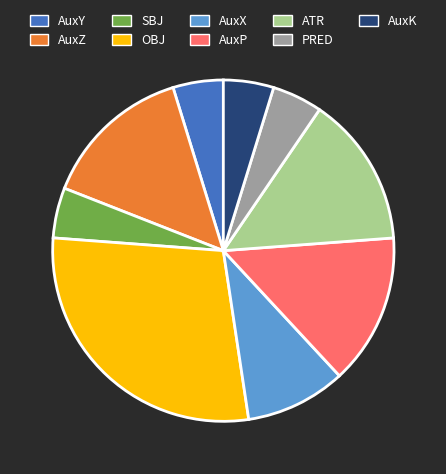

Which slice is the largest?

OBJ